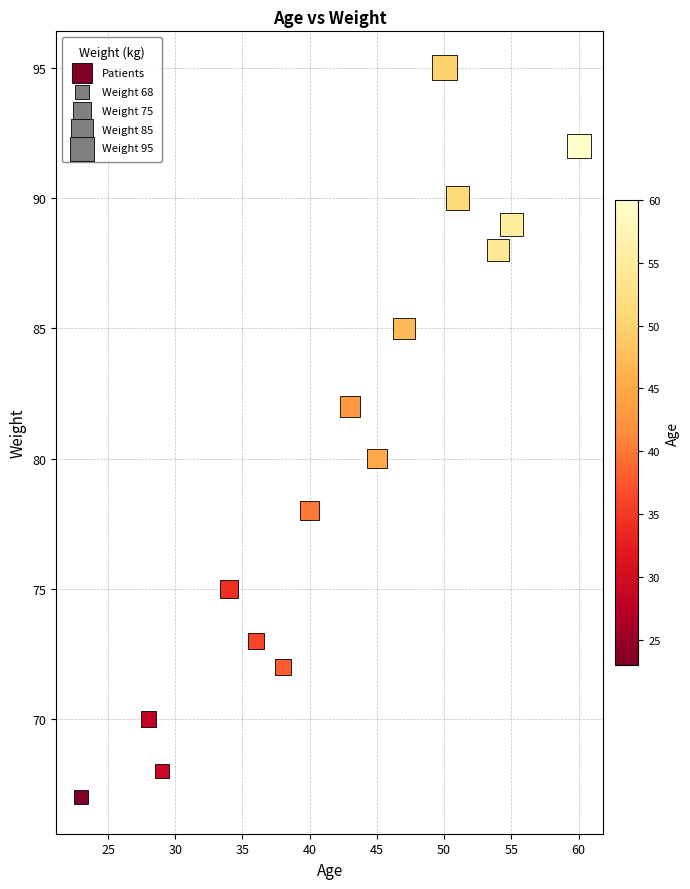

What is the range of Y values (max minus min)?

28